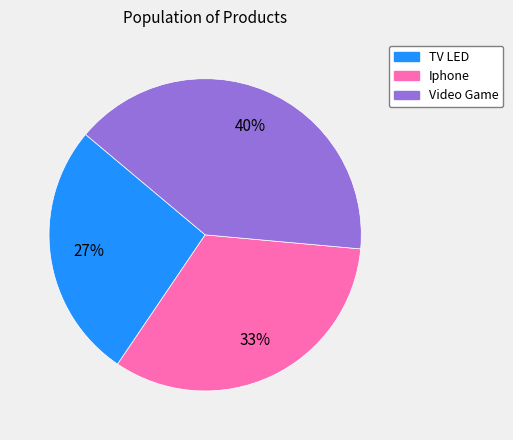

True or false: TV LED accounts for 41% of the total.

False